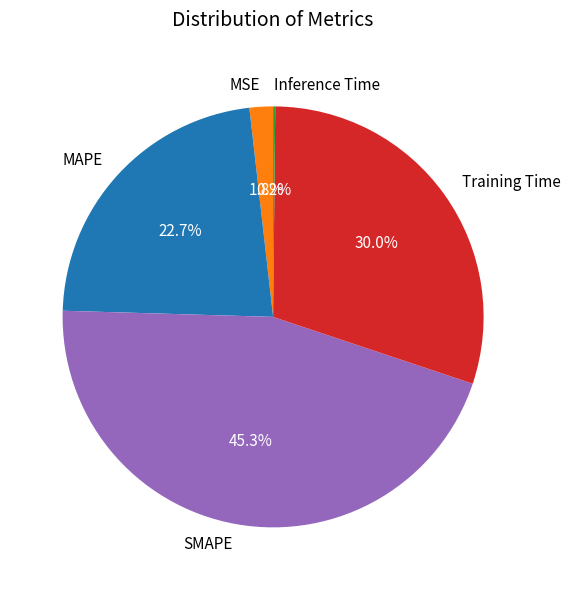

True or false: Training Time accounts for 30% of the total.

True